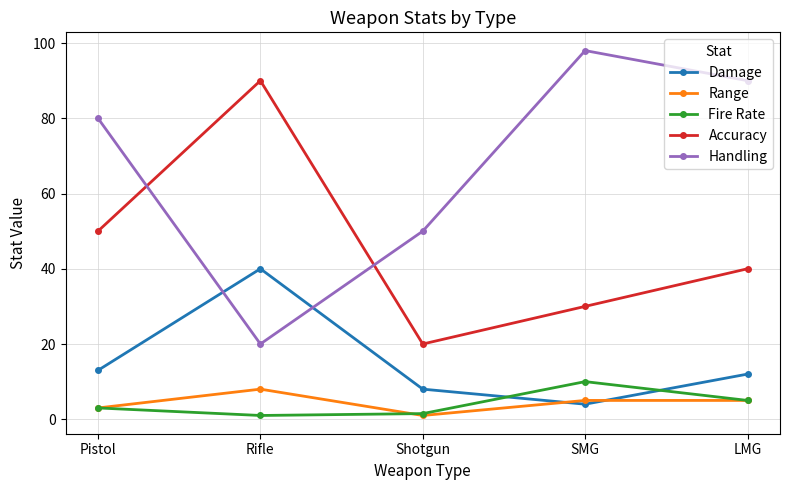

What value does the Fire Rate series have at LMG?

5.0